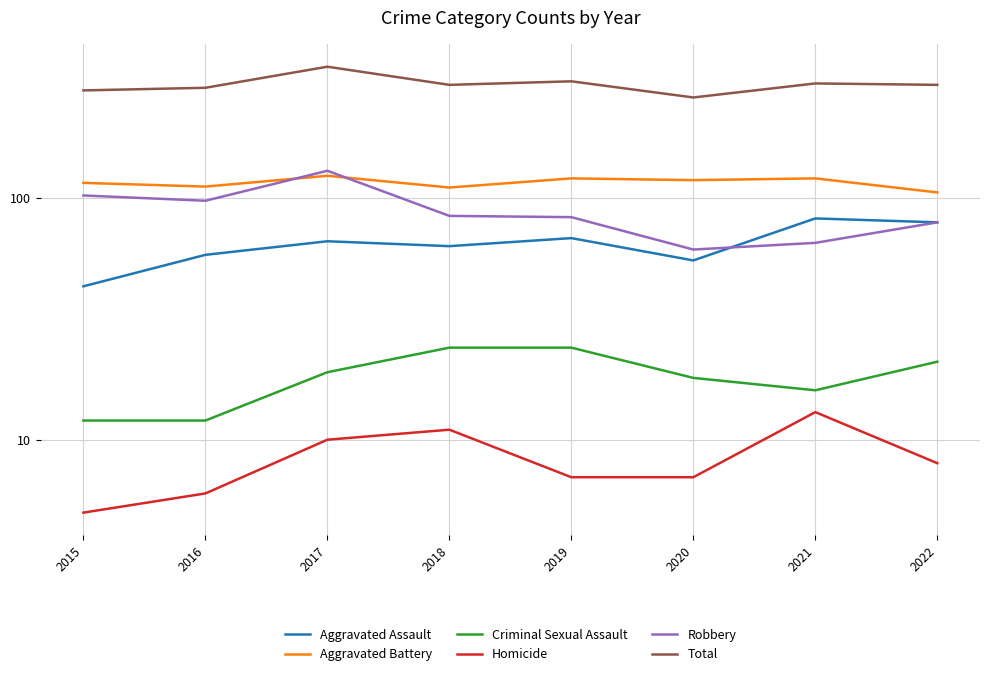

Reading right to left, extract all data points from this chart.

Aggravated Assault: 79	82	55	68	63	66	58	43
Aggravated Battery: 105	120	118	120	110	123	111	115
Criminal Sexual Assault: 21	16	18	24	24	19	12	12
Homicide: 8	13	7	7	11	10	6	5
Robbery: 79	65	61	83	84	129	97	102
Total: 292	296	259	302	292	347	284	277